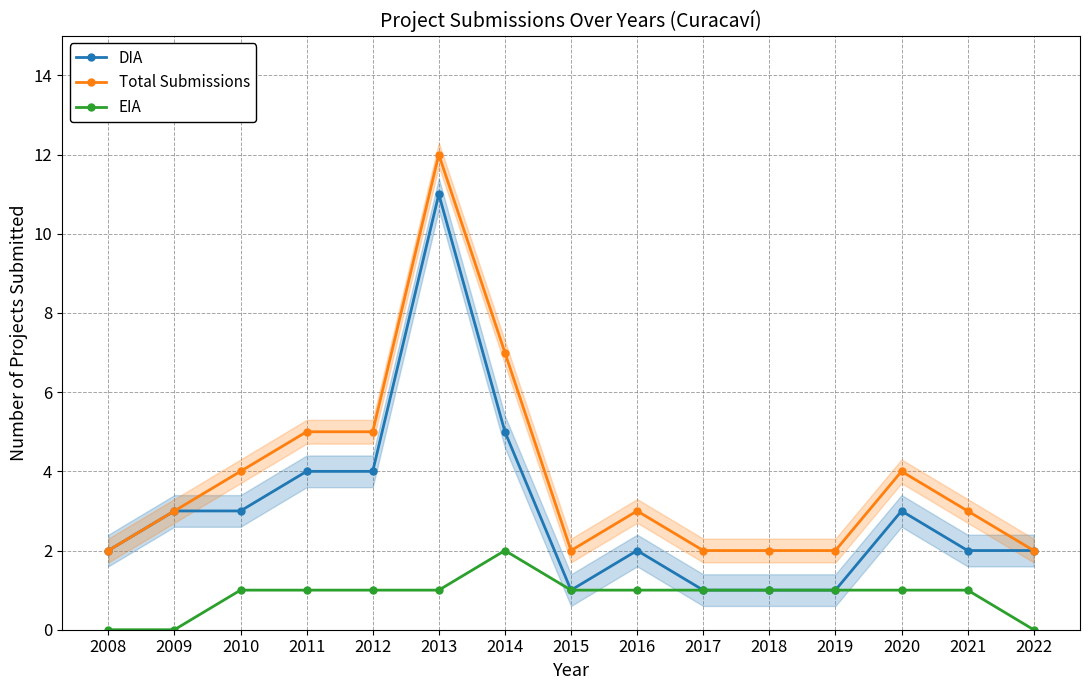

Reading right to left, transcribe all the data shown in this chart.

DIA: 2	2	3	1	1	1	2	1	5	11	4	4	3	3	2
Total Submissions: 2	3	4	2	2	2	3	2	7	12	5	5	4	3	2
EIA: 0	1	1	1	1	1	1	1	2	1	1	1	1	0	0